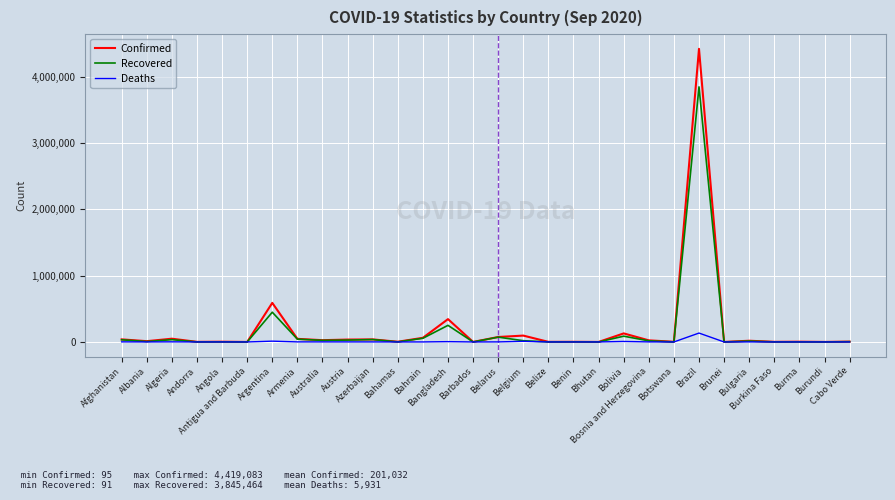

What is the average value of the Confirmed series?

201032